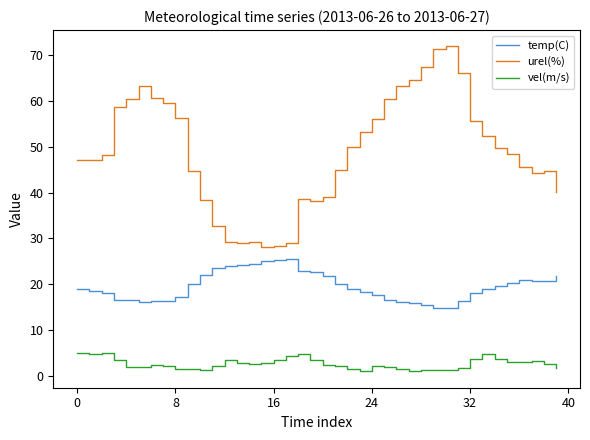

What is the highest value of the urel(%) series?

71.8